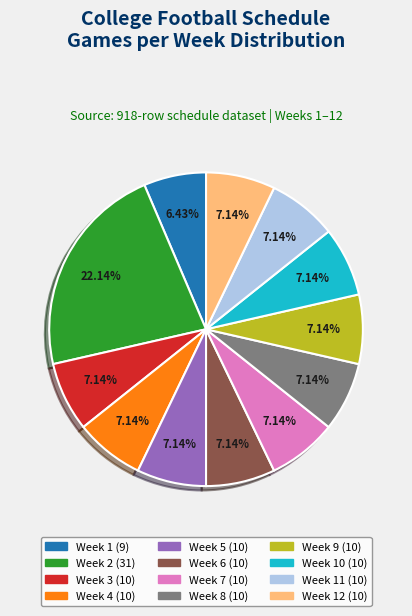

Is there a majority slice in this chart?

No